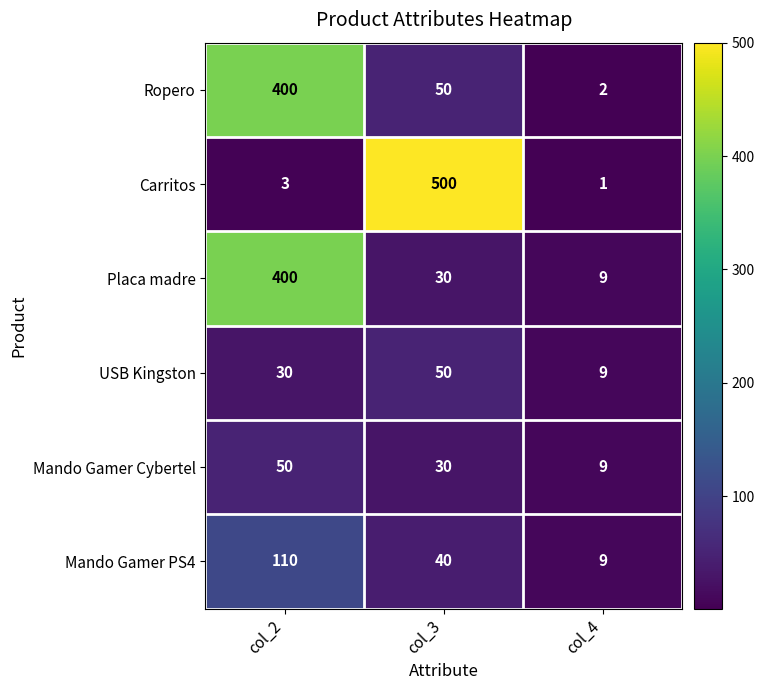

What is the maximum value shown in the chart?

500